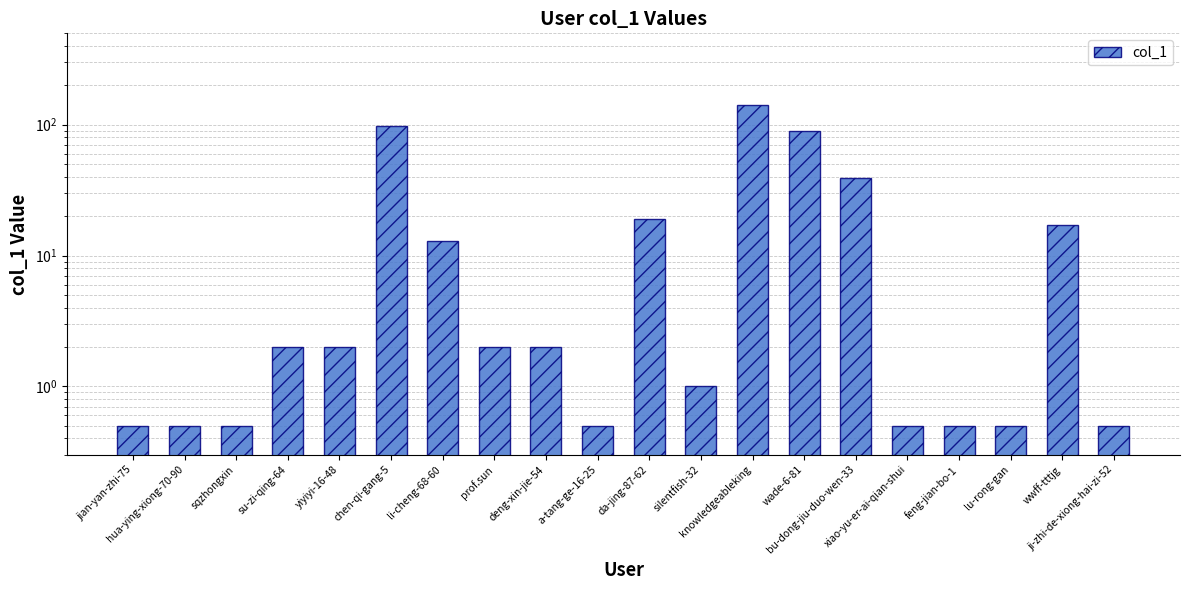

Reading right to left, transcribe all the data shown in this chart.

ji-zhi-de-xiong-hai-zi-52=0.5	wwff-tttjg=17.0	lu-rong-gan=0.5	feng-jian-bo-1=0.5	xiao-yu-er-ai-qian-shui=0.5	bu-dong-jiu-duo-wen-33=39.0	wade-6-81=90.0	knowledgeableking=141.0	silentfish-32=1.0	da-jing-87-62=19.0	a-tang-ge-16-25=0.5	deng-xin-jie-54=2.0	prof.sun=2.0	li-cheng-68-60=13.0	chen-qi-gang-5=98.0	yiyiyi-16-48=2.0	su-zi-qing-64=2.0	sqzhongxin=0.5	hua-ying-xiong-70-90=0.5	jian-yan-zhi-75=0.5